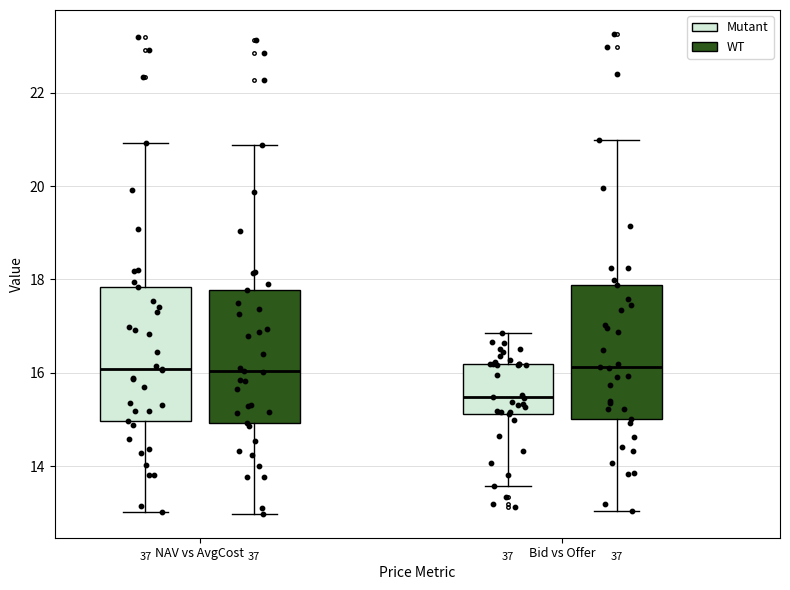

Reading left to right, read every box against the y-axis: the position of its median line, the range the box covers, and the ends of its whiskers. The values are not printed on the chart, so give them approximately, as read against the axis.

NAV vs AvgCost (Mutant): median 16.0, box 15.0 to 17.8, whiskers 13.0 to 21.0
NAV vs AvgCost (WT): median 16.0, box 15.0 to 17.8, whiskers 13.0 to 20.8
Bid vs Offer (Mutant): median 15.4, box 15.2 to 16.2, whiskers 13.6 to 16.8
Bid vs Offer (WT): median 16.2, box 15.0 to 17.8, whiskers 13.0 to 21.0